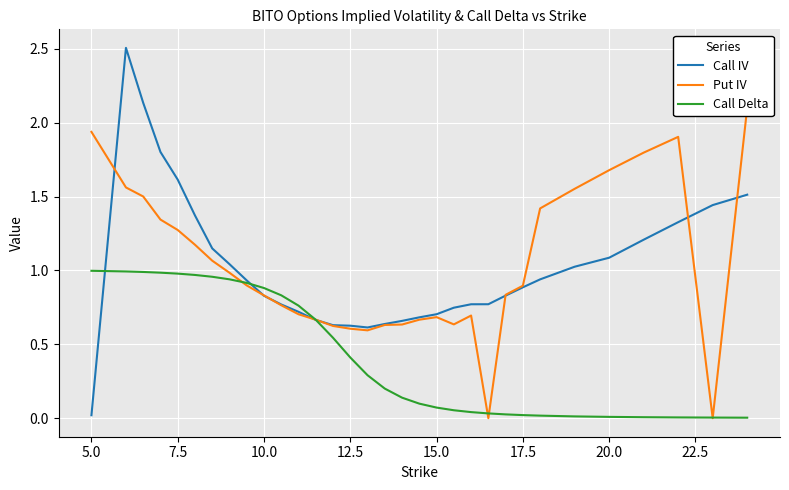

How many intersections are there between Put IV and Call IV?

8